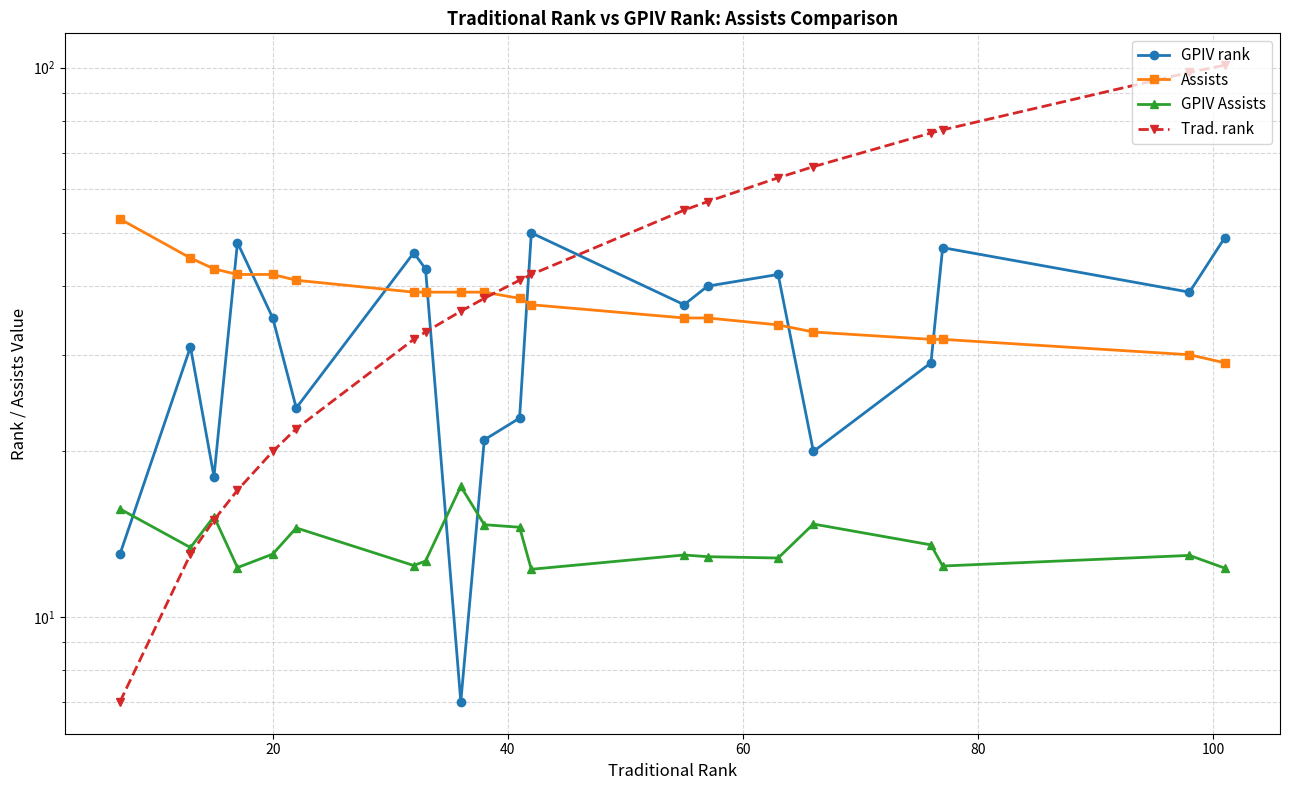

After their last crossing, which series has the higher values: GPIV Assists or GPIV rank?

GPIV rank